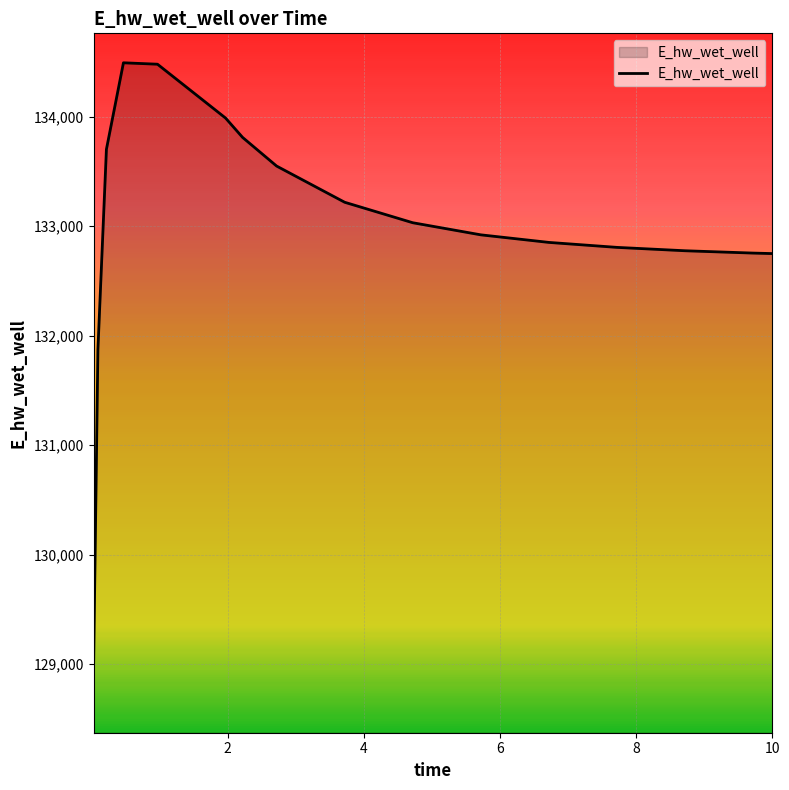

What is the greatest value displayed?

134493.1